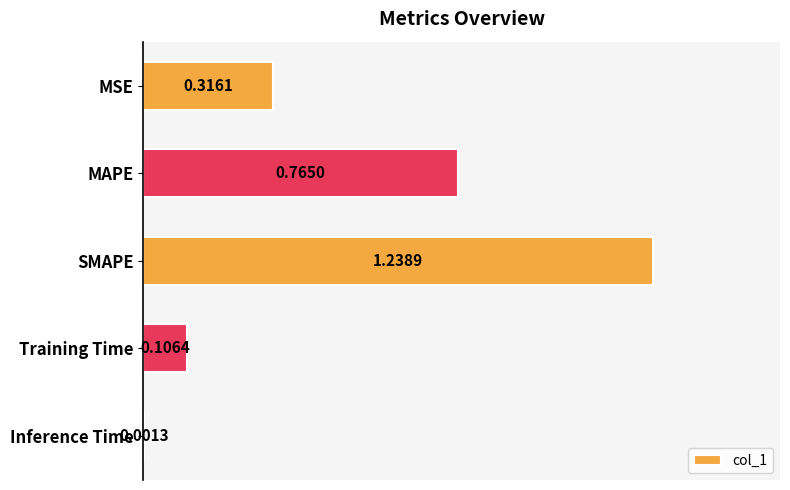

What is the change in value from SMAPE to Inference Time?

-1.2